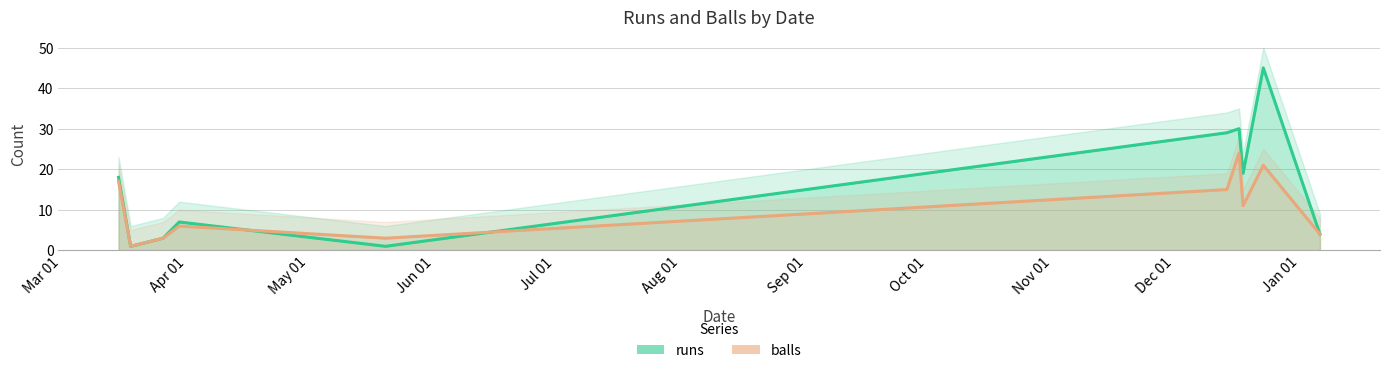

The runs series shows 15 at 2016-12-17. True or false?

False